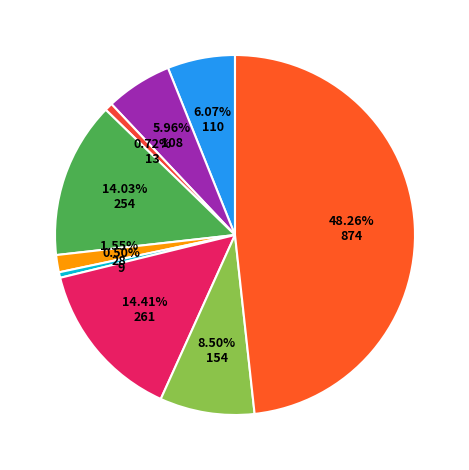

Rank the categories by value from highest to lowest.

Theft, Motor Vehicle Theft, Burglary, Robbery, Aggravated Assault, Aggravated Battery, Criminal Sexual Assault, Arson, Homicide